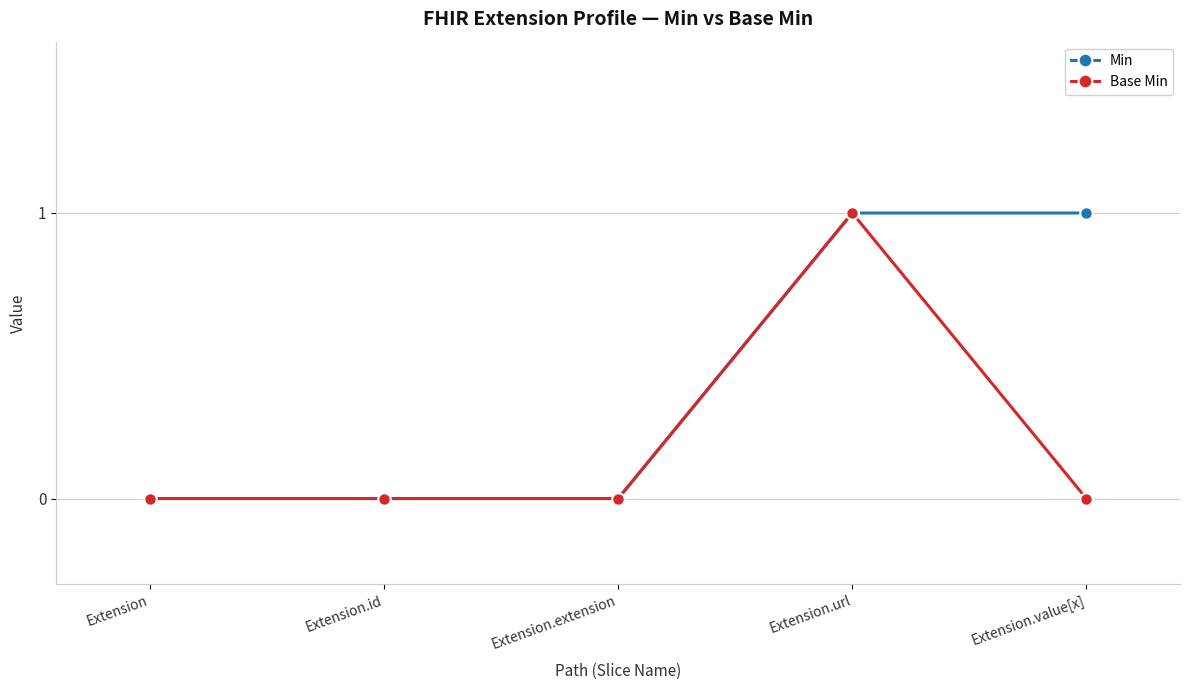

At which label does Base Min reach its peak?

Extension.url